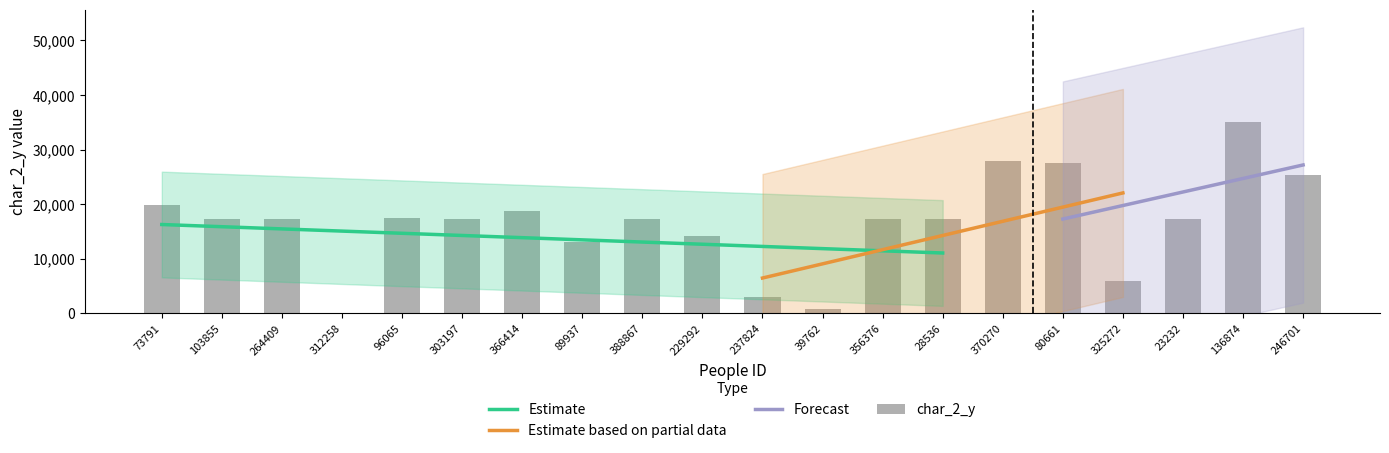

Approximately how many times larger is the value at 23232 compared to 246701?

0.7